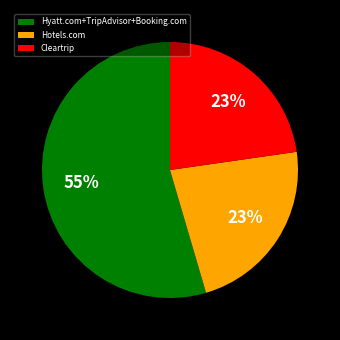

How many slices are in this pie chart?

3